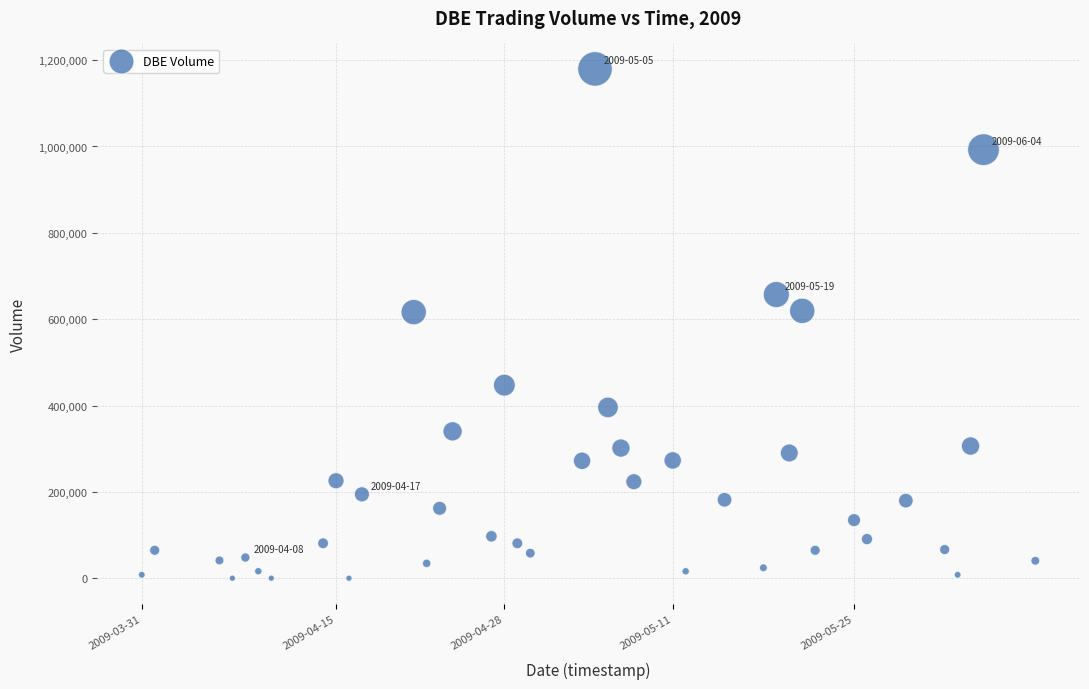

What is the range of X values (max minus min)?

5961600